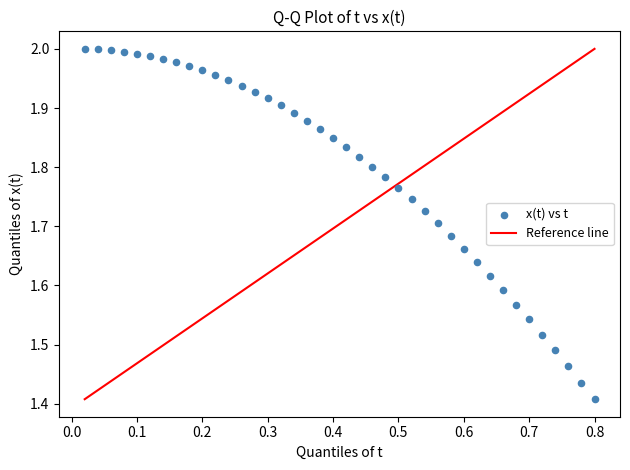

What is the range of Y values (max minus min)?

0.6